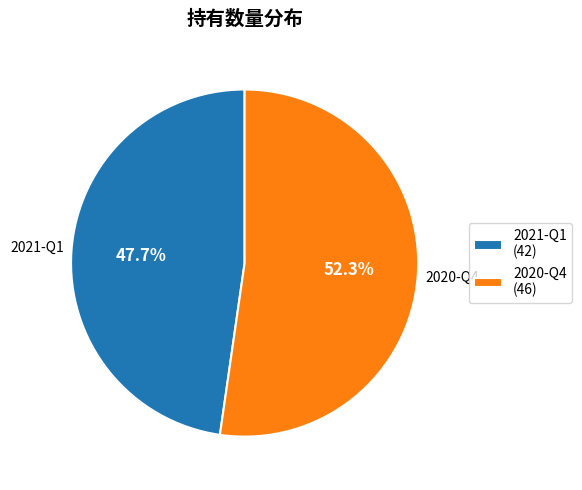

The 2021-Q1 slice represents 48% of the pie. True or false?

True